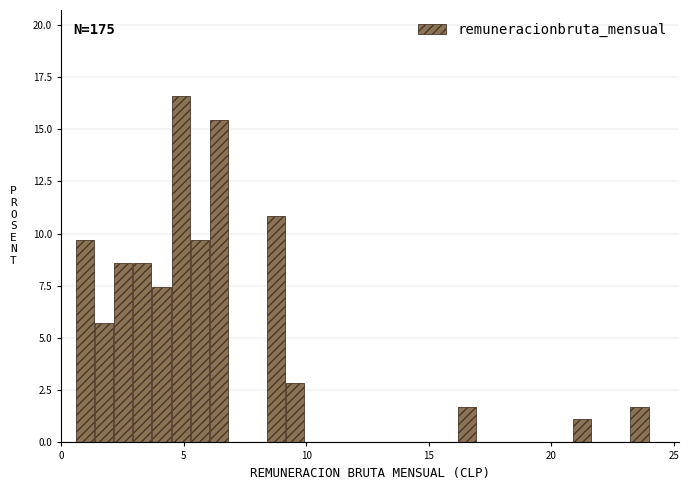

Around what value on the x-axis is the tallest bar? Give the approximate position of its centre, as read against the axis.

5.0